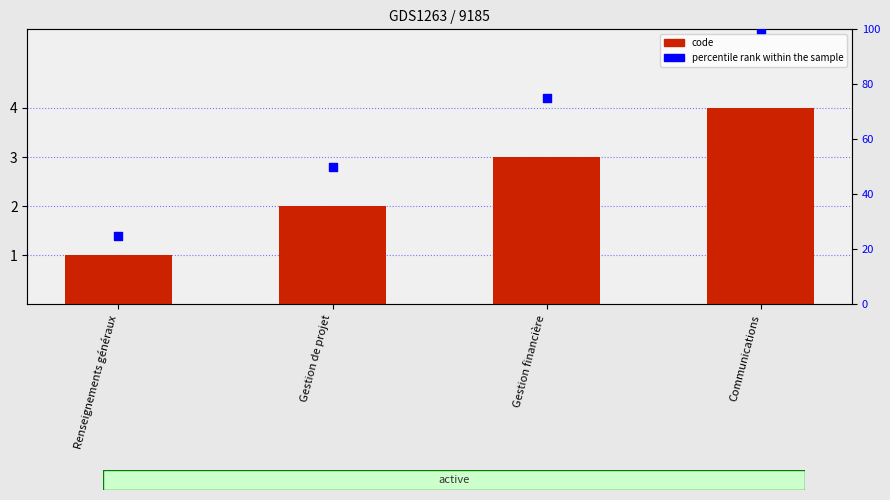

What are all the series names shown in the legend?

code, percentile rank within the sample